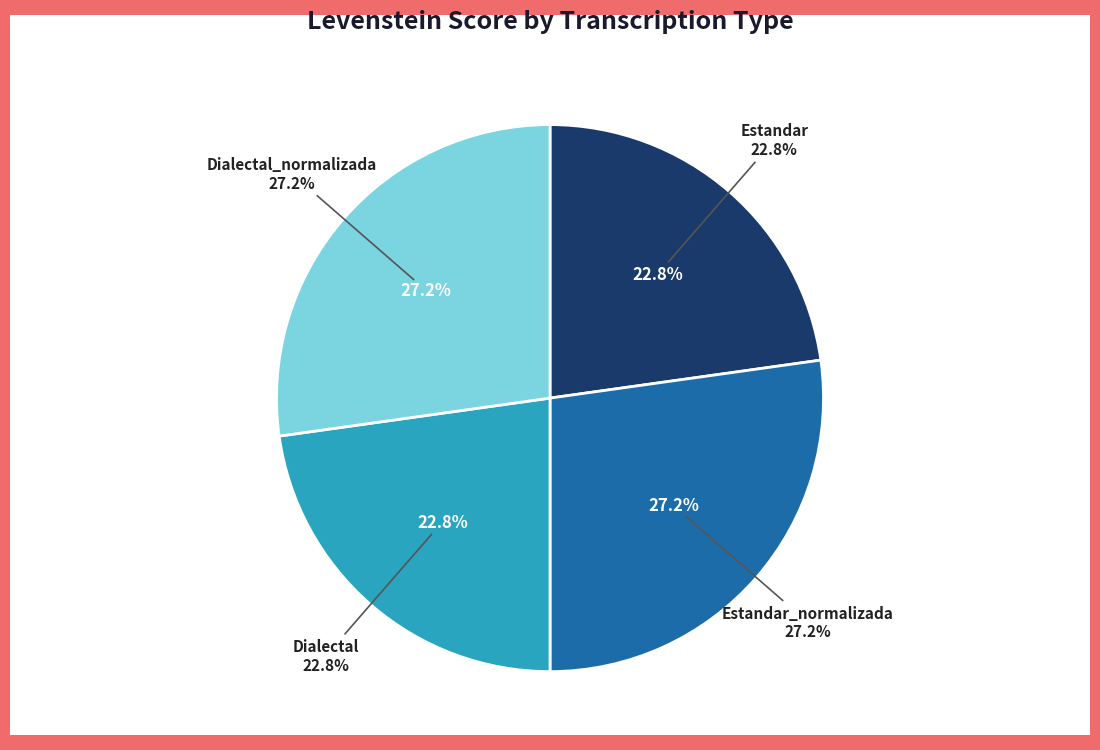

What is the smallest slice in the pie chart?

Estandar